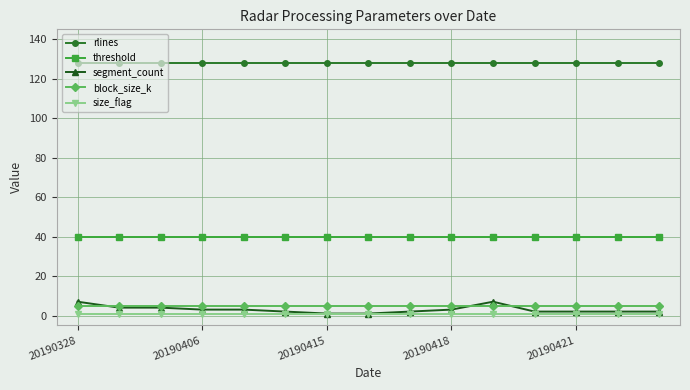

How many data points does each series have?

15